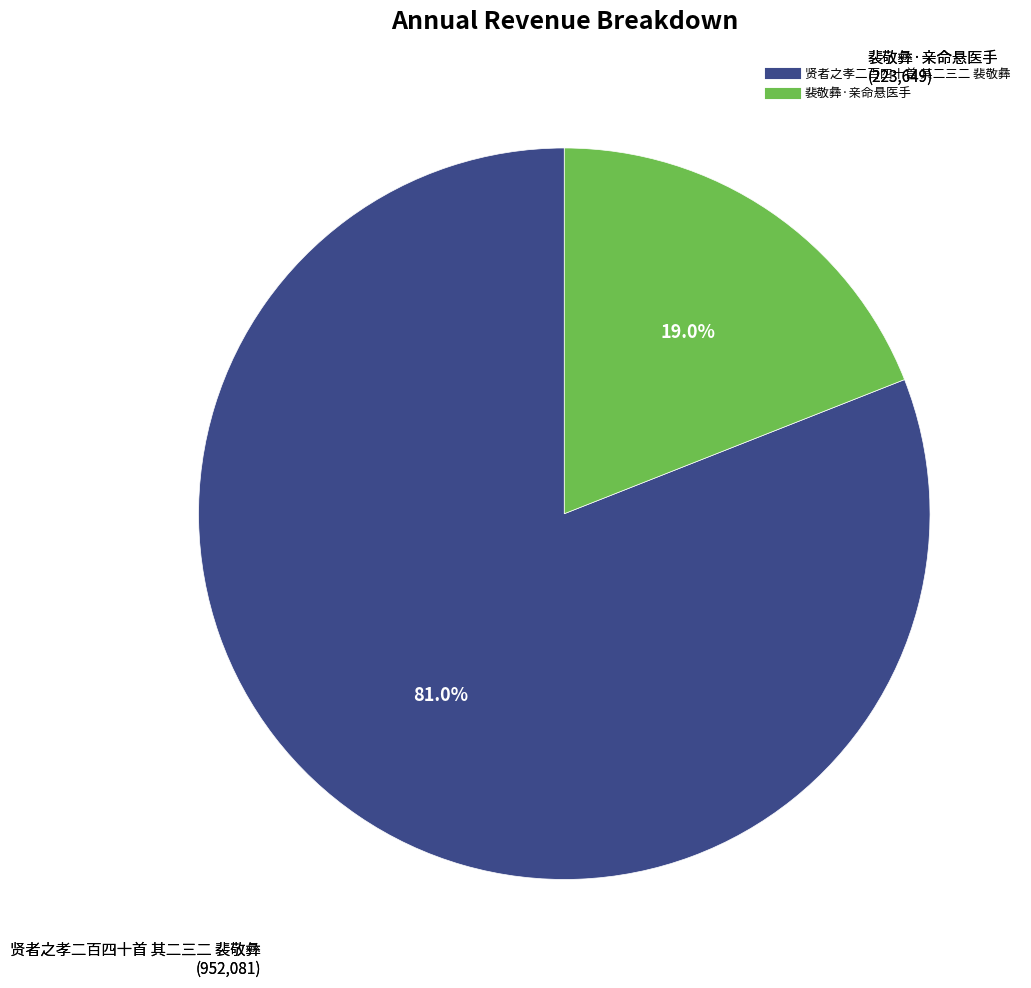

Is it true that 贤者之孝二百四十首 其二三二 裴敬彝 is 81% of the pie?

True